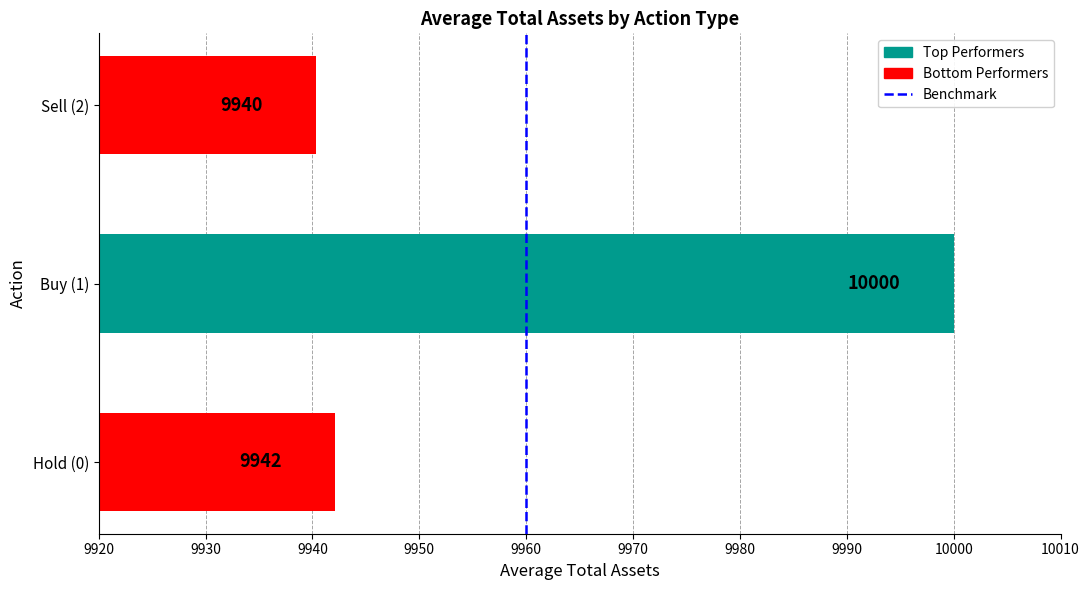

How many series are shown in this chart?

1